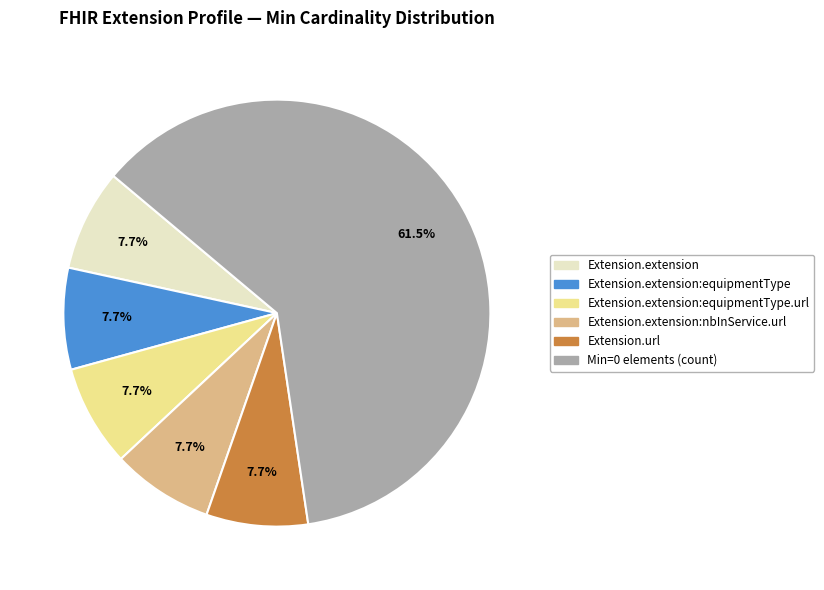

Is there any slice that represents more than half of the pie?

Yes